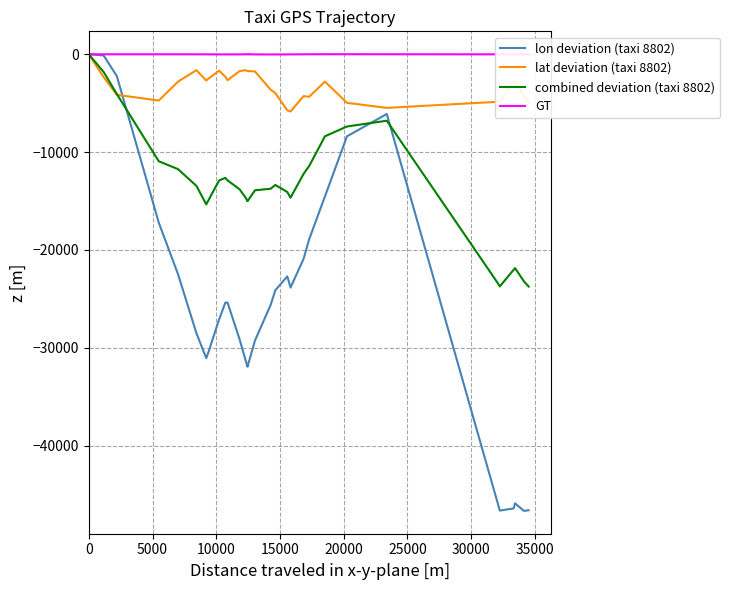

Does the chart have visible grid lines?

Yes